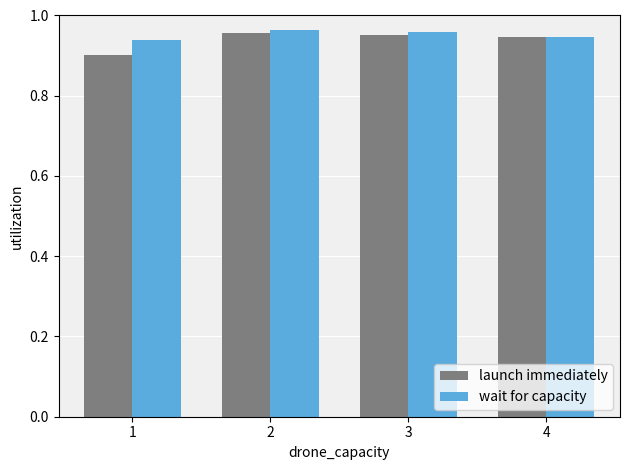

What is the sum of all wait for capacity values?

3.8